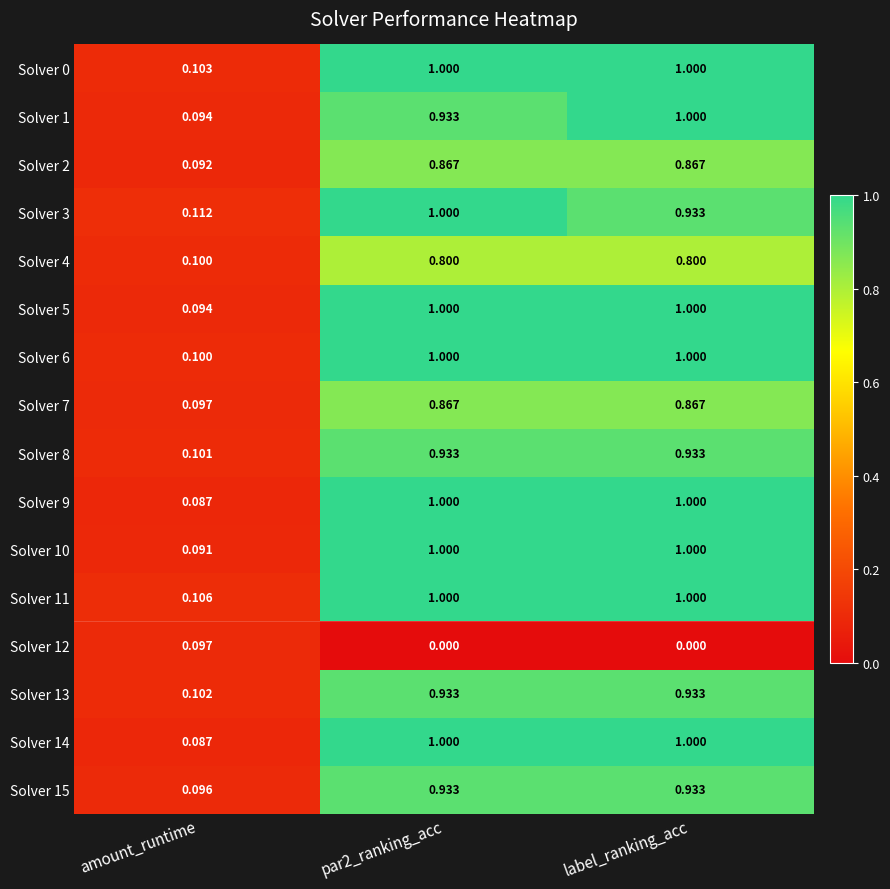

Is the value of Solver 11 at label_ranking_acc greater than the value of Solver 3 at amount_runtime?

Yes